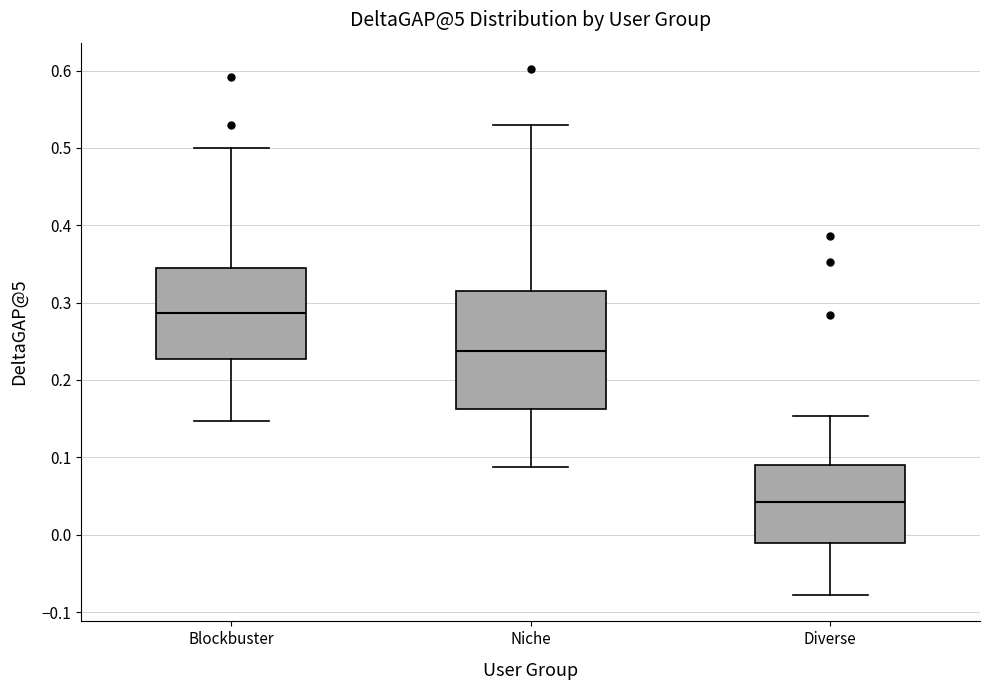

Where does the lower whisker of the box for Diverse end on the y-axis? The values are not printed on the chart, so give them approximately, as read against the axis.

-0.08